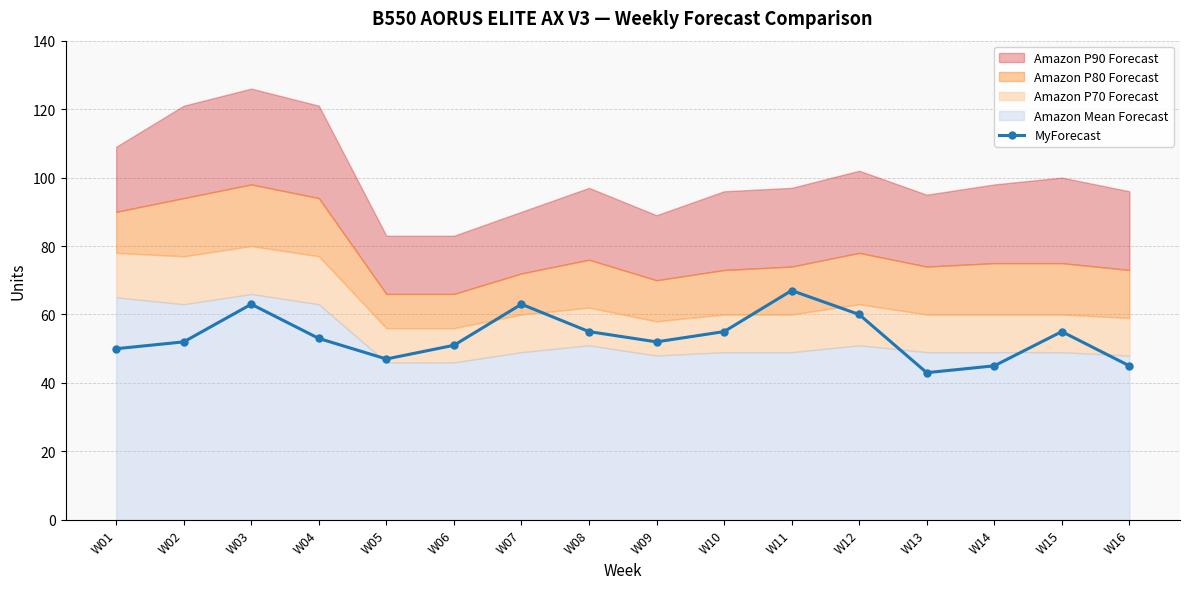

What is the change in value from W03 to W08?

-8